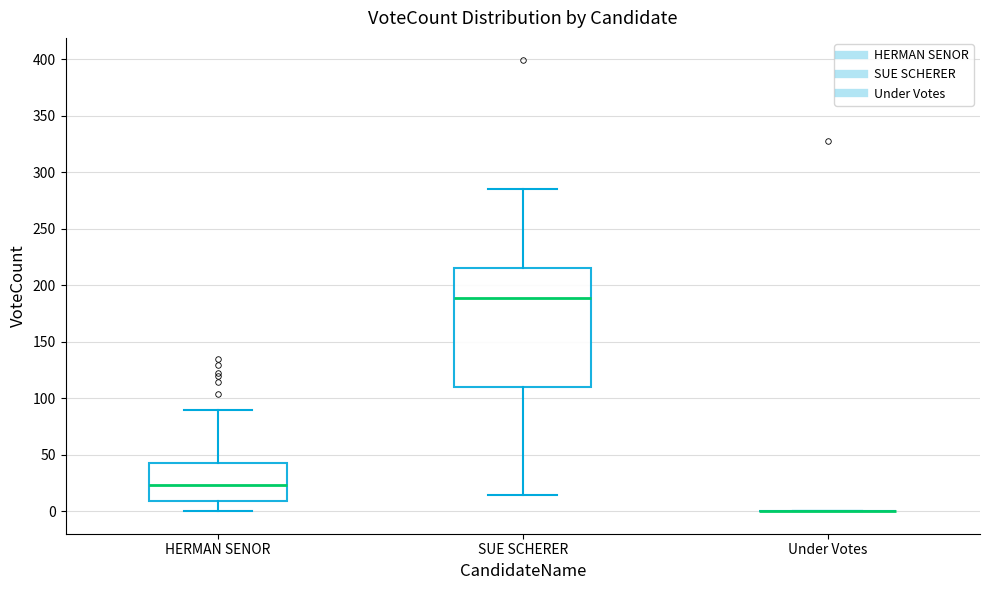

Reading left to right, read every box against the y-axis: the position of its median line, the range the box covers, and the ends of its whiskers. The values are not printed on the chart, so give them approximately, as read against the axis.

HERMAN SENOR: median 25, box 10 to 45, whiskers 0 to 90
SUE SCHERER: median 190, box 110 to 215, whiskers 15 to 285
Under Votes: box collapsed to a line at 0, whiskers 0 to 0